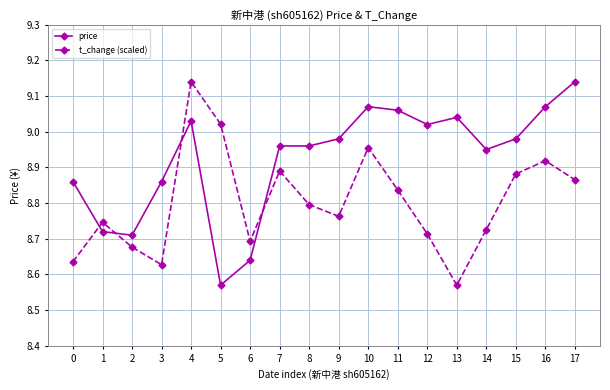

Which category has the highest value in the t_change (scaled) series?

4